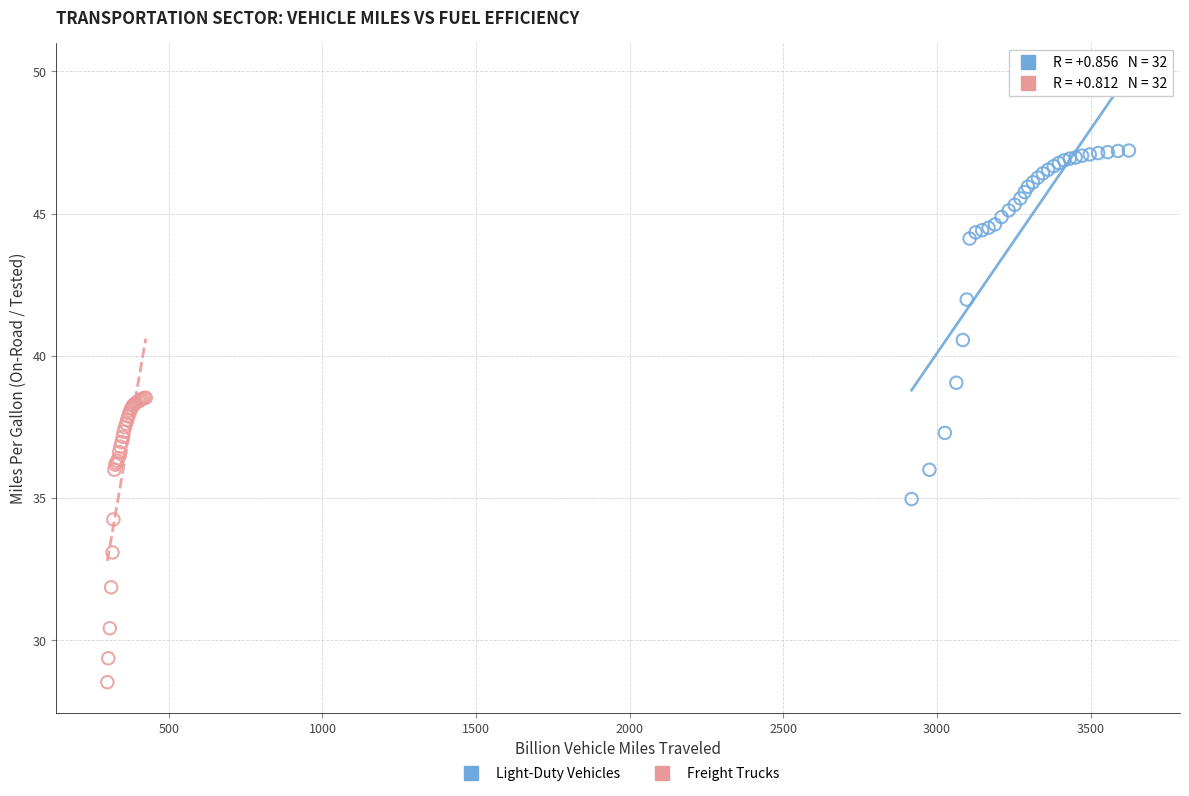

Which series has the largest Y range (max minus min)?

Light-Duty Vehicles